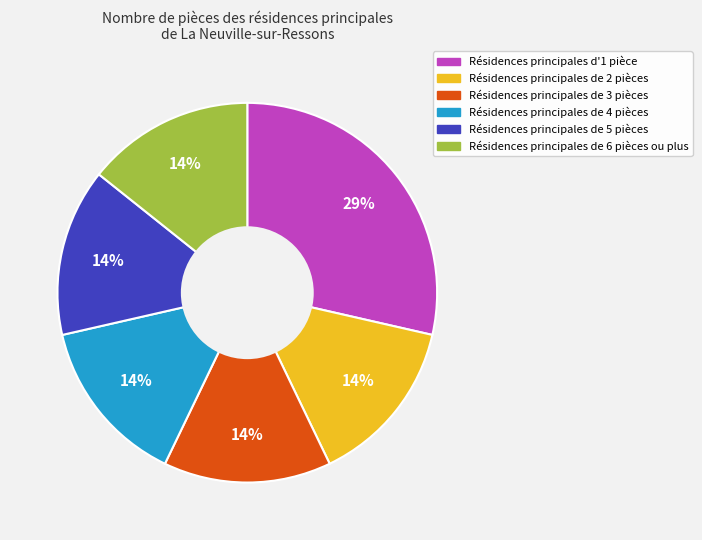

Is it true that Résidences principales d'1 pièce is 29% of the pie?

True